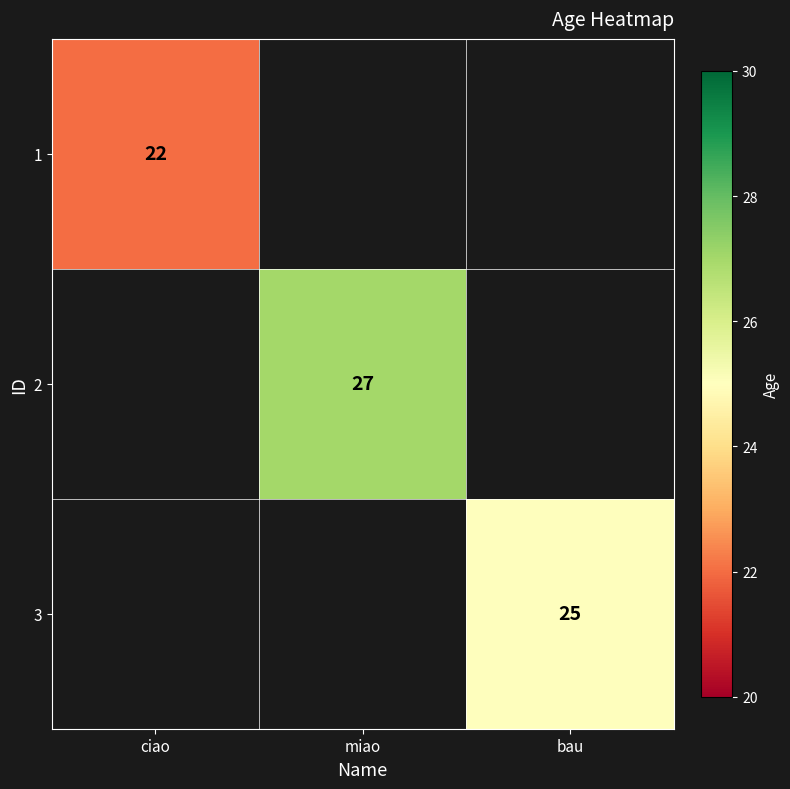

How many series are shown in this chart?

3